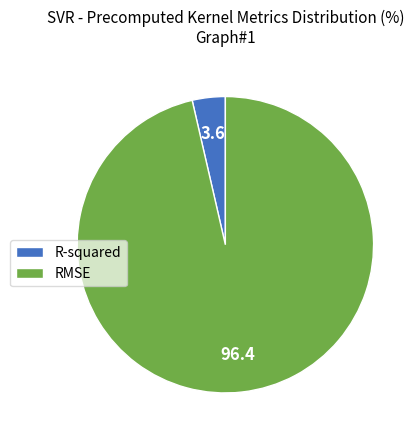

Which category has the biggest portion of the pie?

RMSE